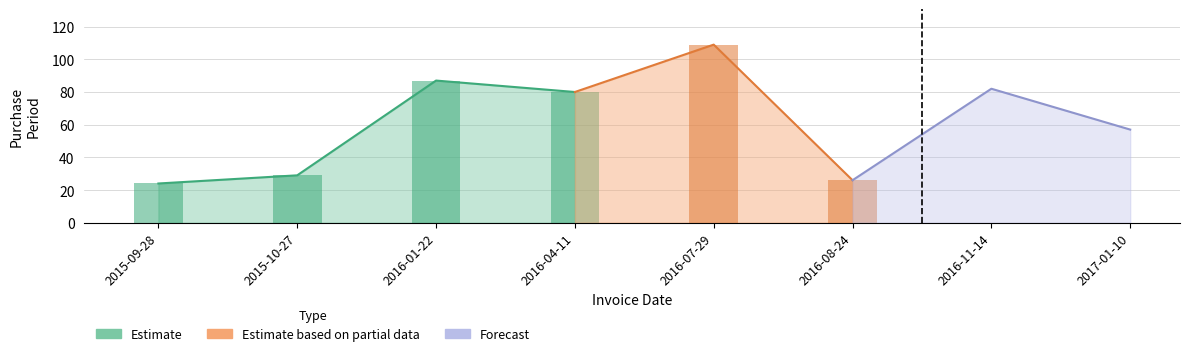

What position from the left is 2016-04-11?

4